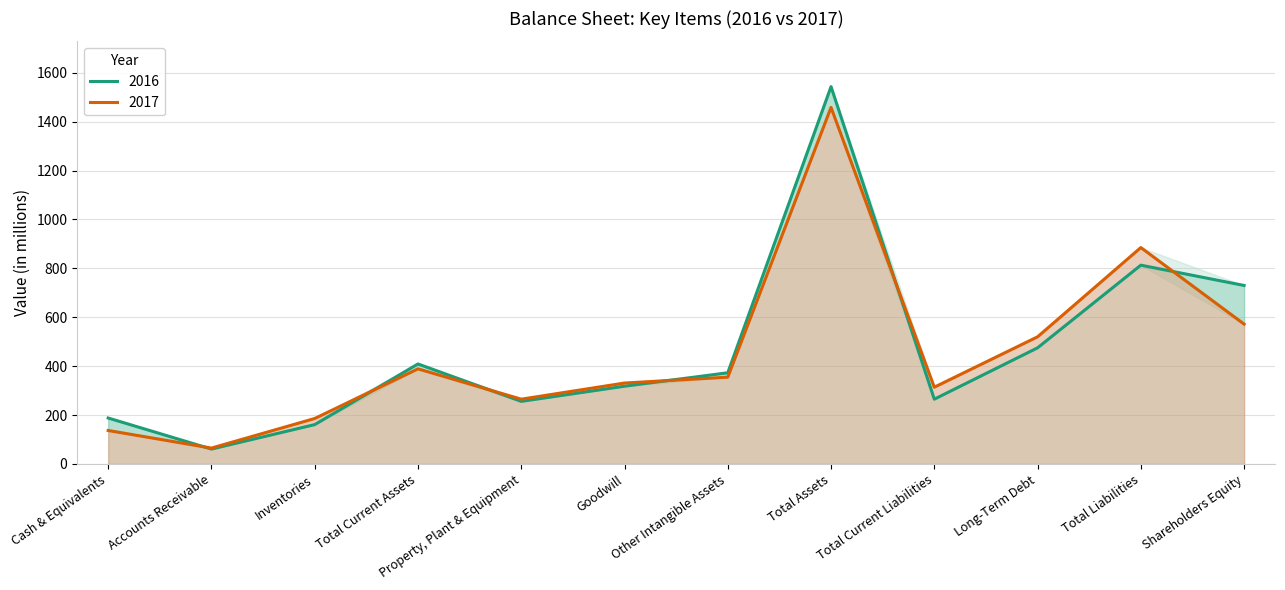

Does the chart have visible grid lines?

Yes